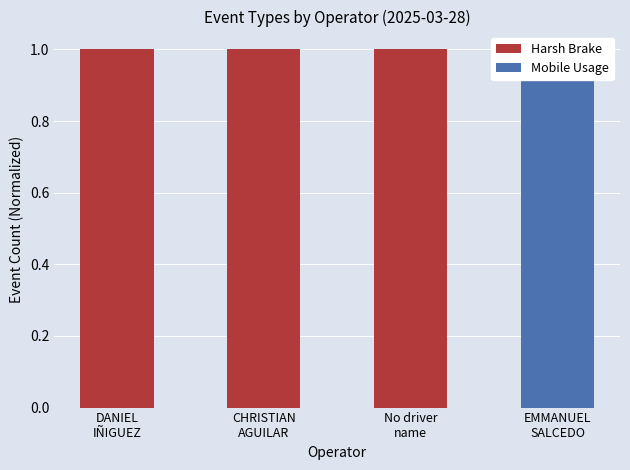

List the series in order of their peak value, highest first.

Harsh Brake, Mobile Usage